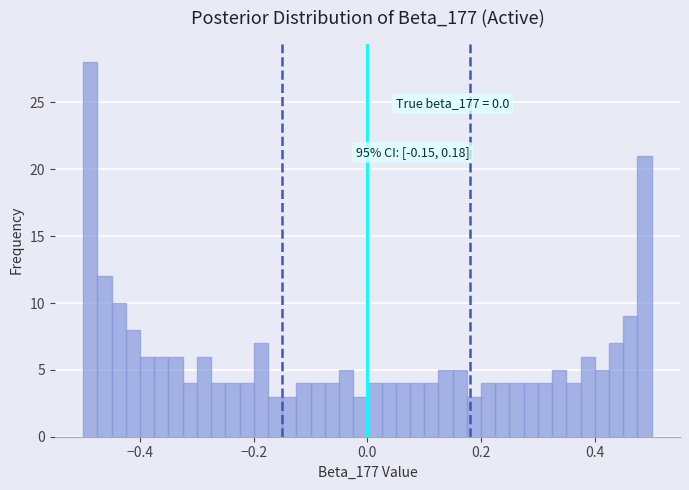

Read against the x-axis, roughly where is the centre of the tallest bar?

-0.48